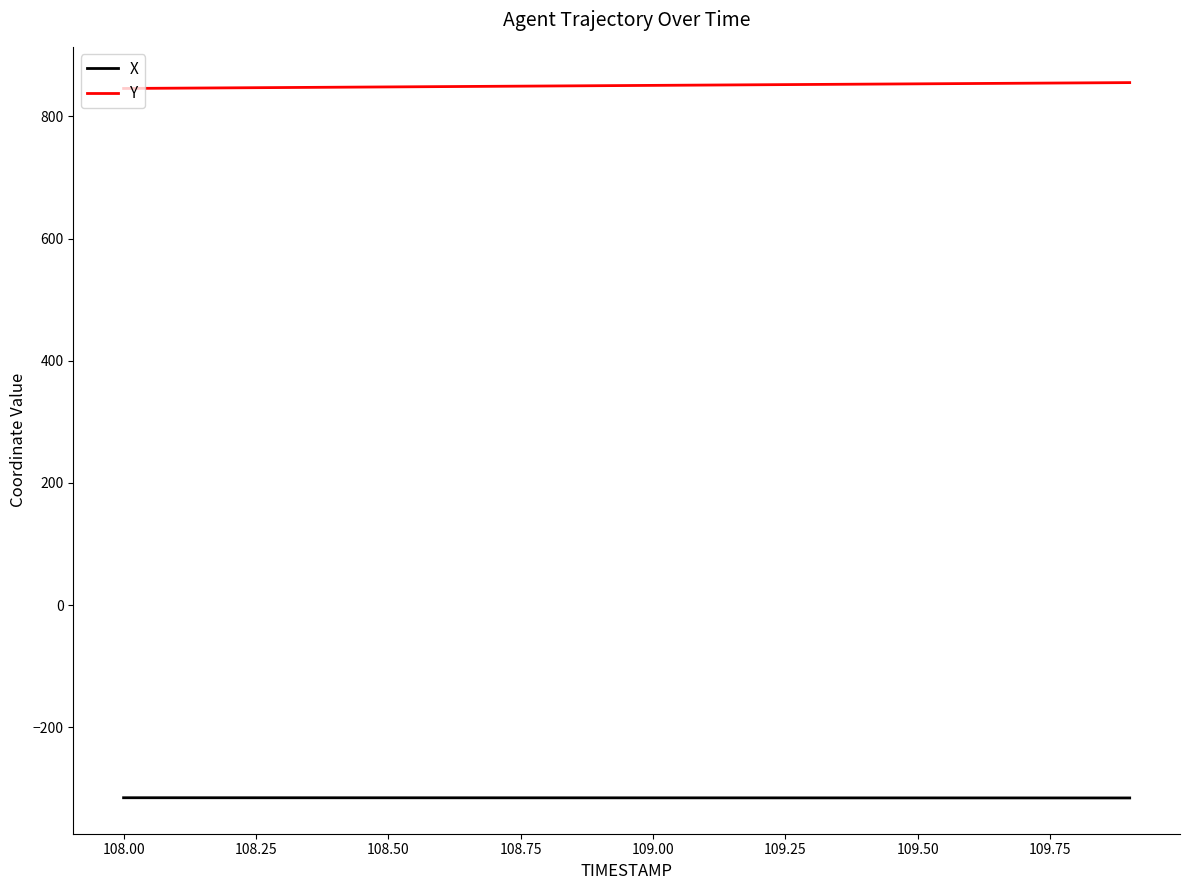

Is this an area chart (filled region under the line)?

No